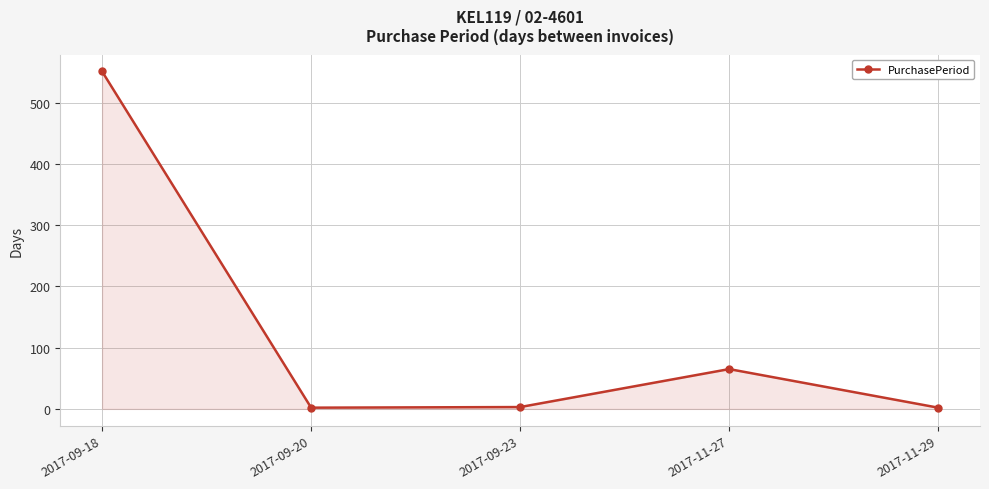

At which label is the value closest to 276?

2017-11-27